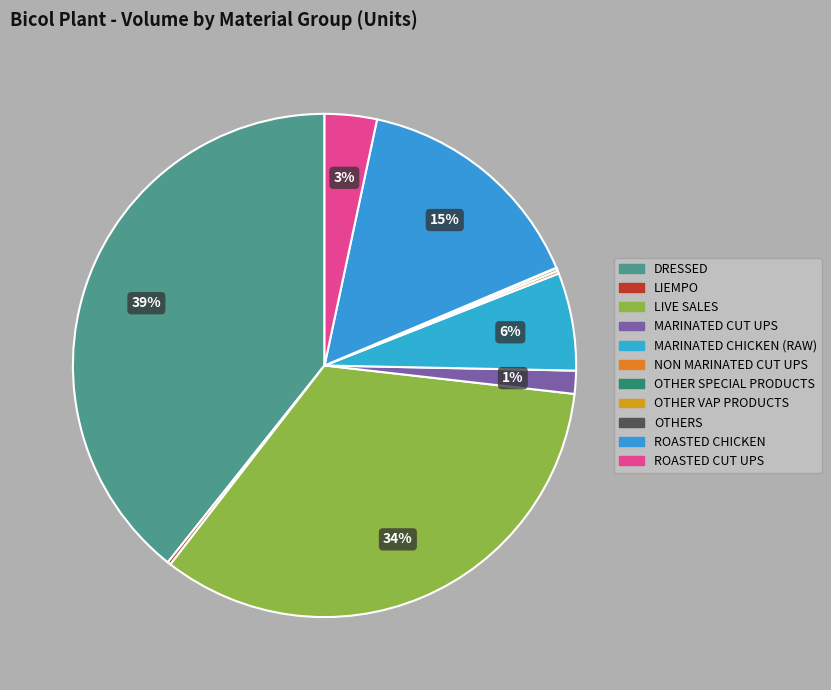

Is it true that MARINATED CHICKEN (RAW) is 6% of the pie?

True